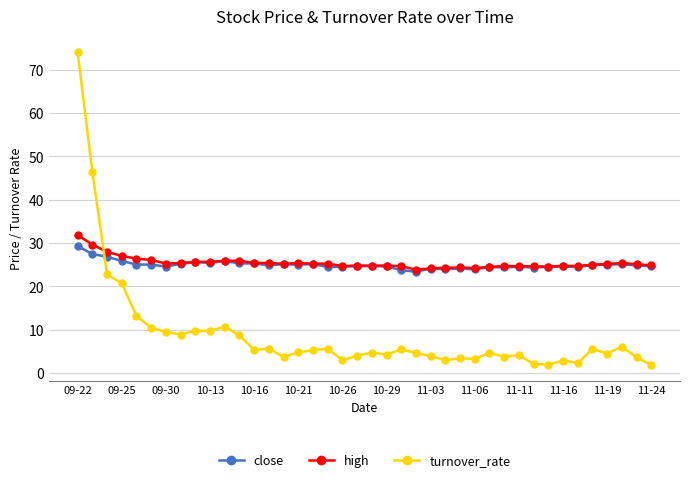

True or false: high has more than 0 points higher than both neighbors.

True